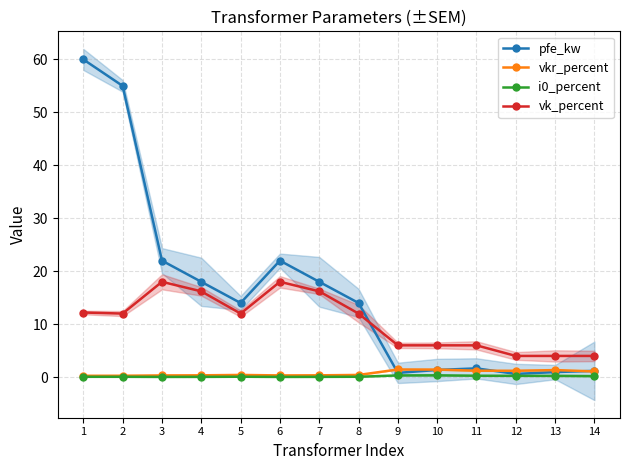

At how many categories does at least one series exceed 13?

8